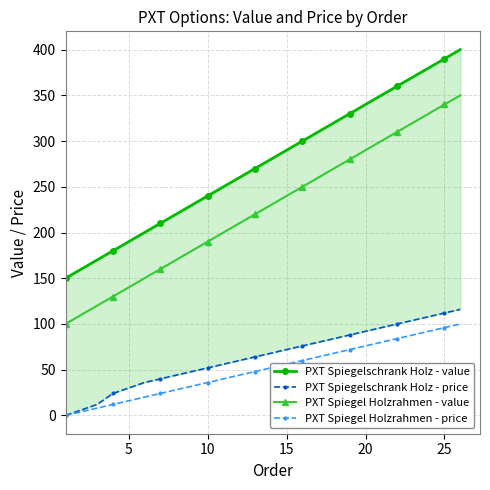

True or false: PXT Spiegel Holzrahmen - value and PXT Spiegel Holzrahmen - price cross at least once.

False